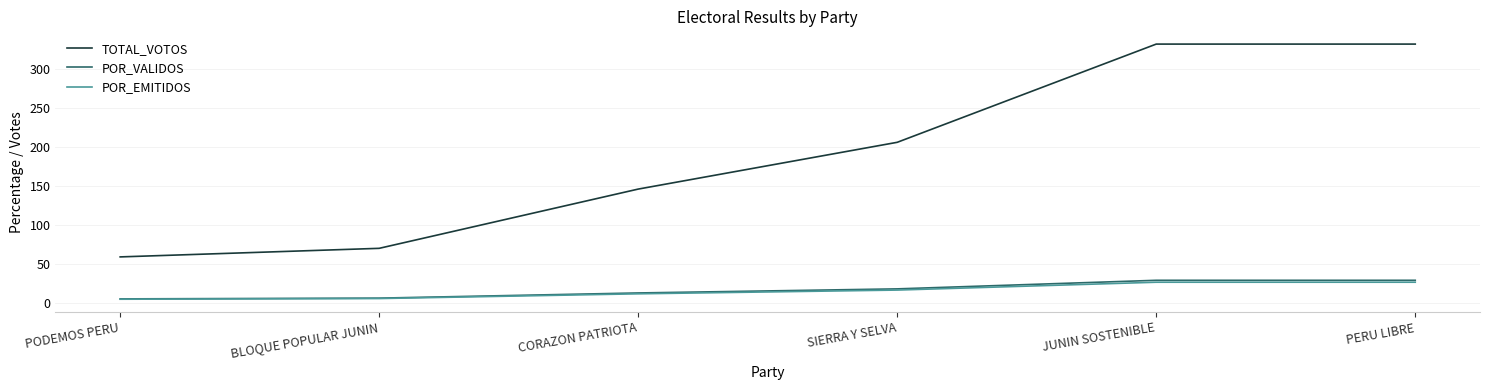

What position from the right is CORAZON PATRIOTA?

4